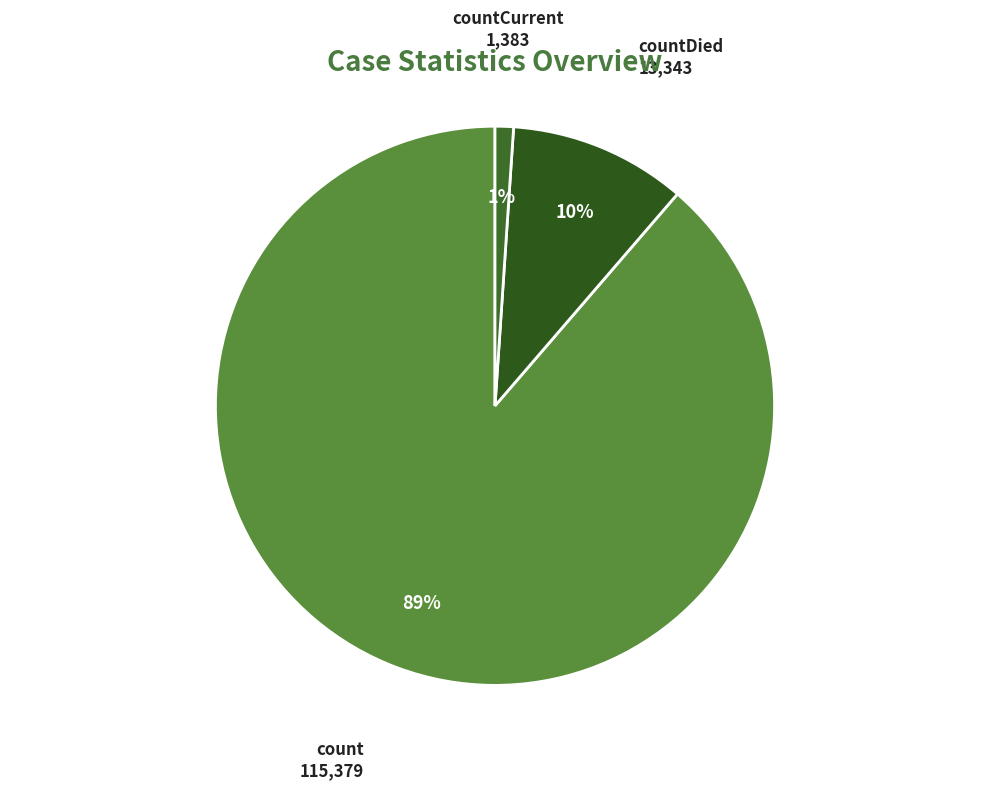

Which category has the biggest portion of the pie?

count